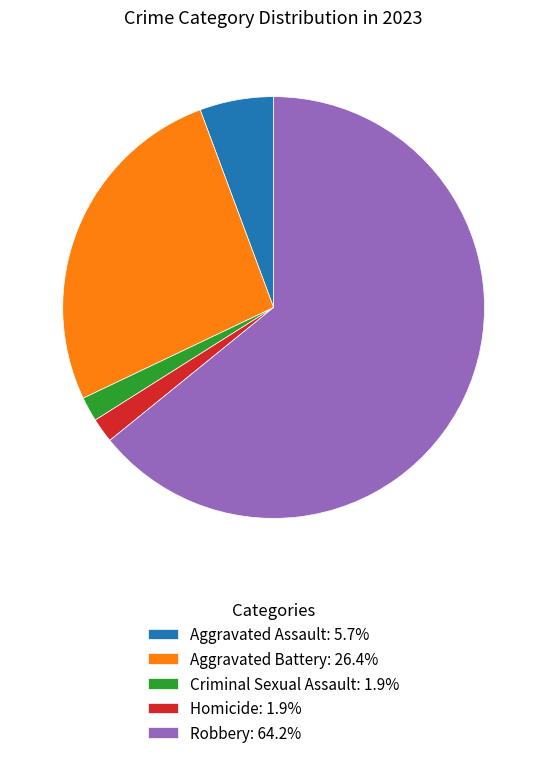

Does any single category account for the majority?

Yes